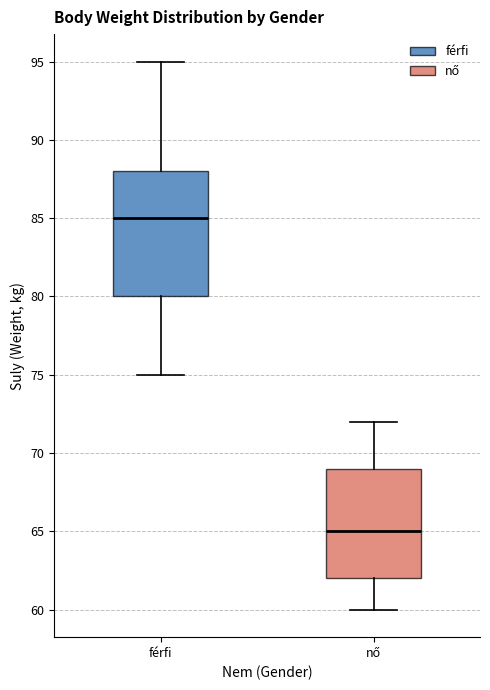

Reading left to right, read every box against the y-axis: the position of its median line, the range the box covers, and the ends of its whiskers. The values are not printed on the chart, so give them approximately, as read against the axis.

férfi: median 85, box 80 to 88, whiskers 75 to 95
nő: median 65, box 62 to 69, whiskers 60 to 72